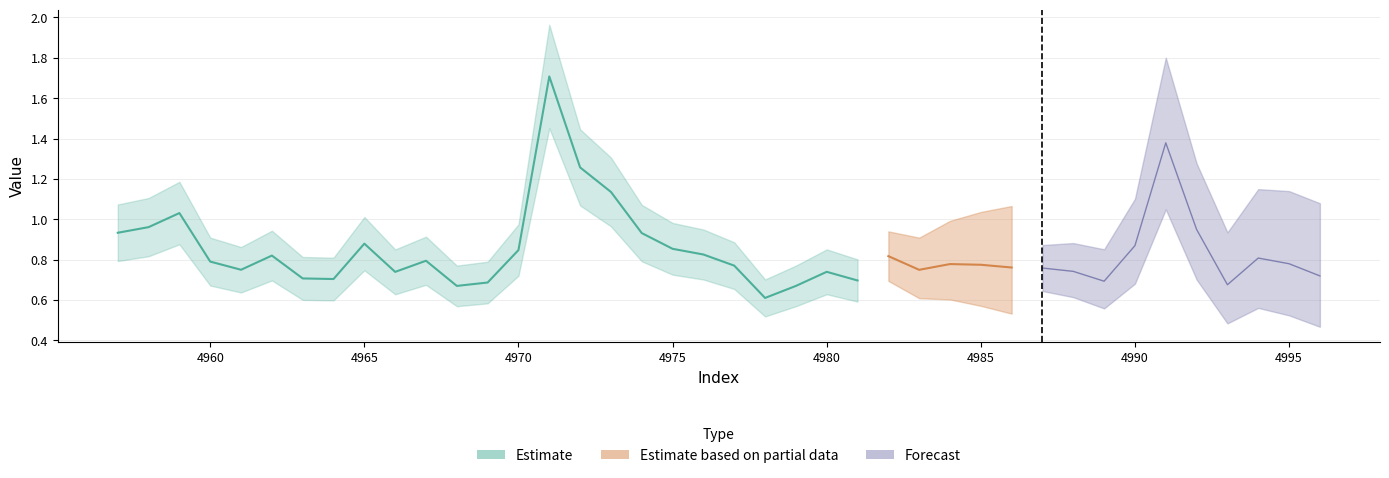

Which has a higher value, 4958 or 4982?

4958